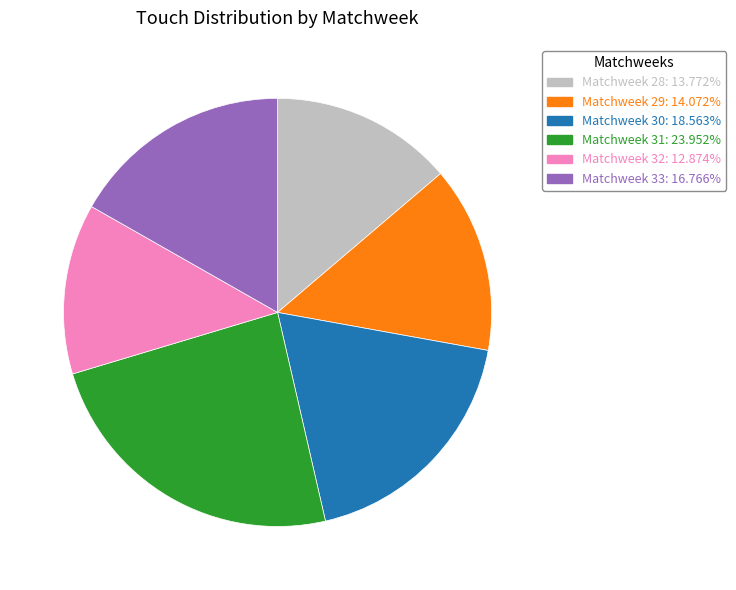

How many slices are in this pie chart?

6